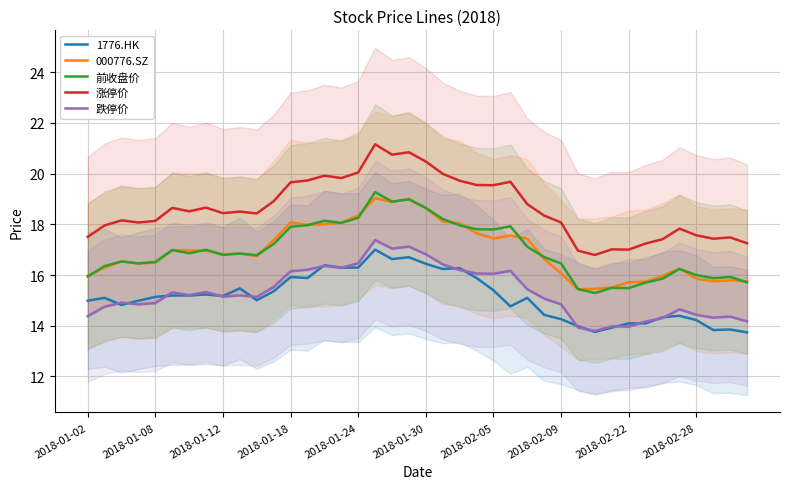

The value of 000776.SZ at 2018-01-08 is 16.5. True or false?

True